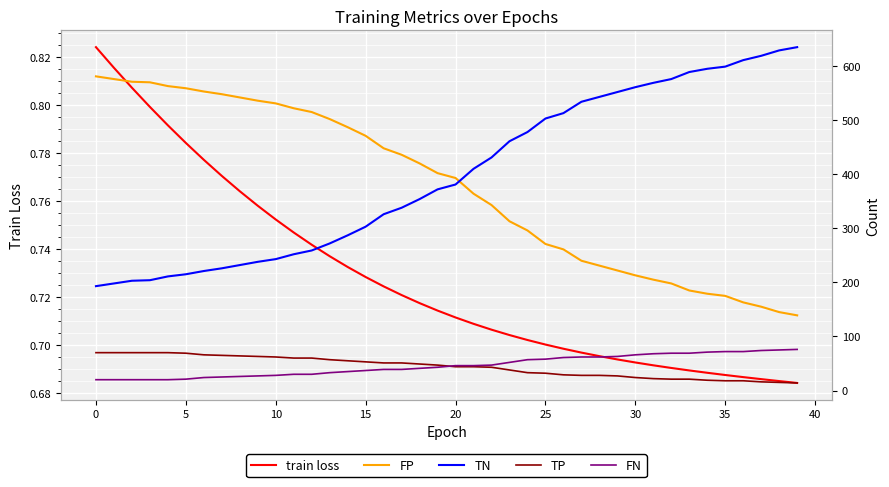

The value of train loss at 10 is 0.4. True or false?

False